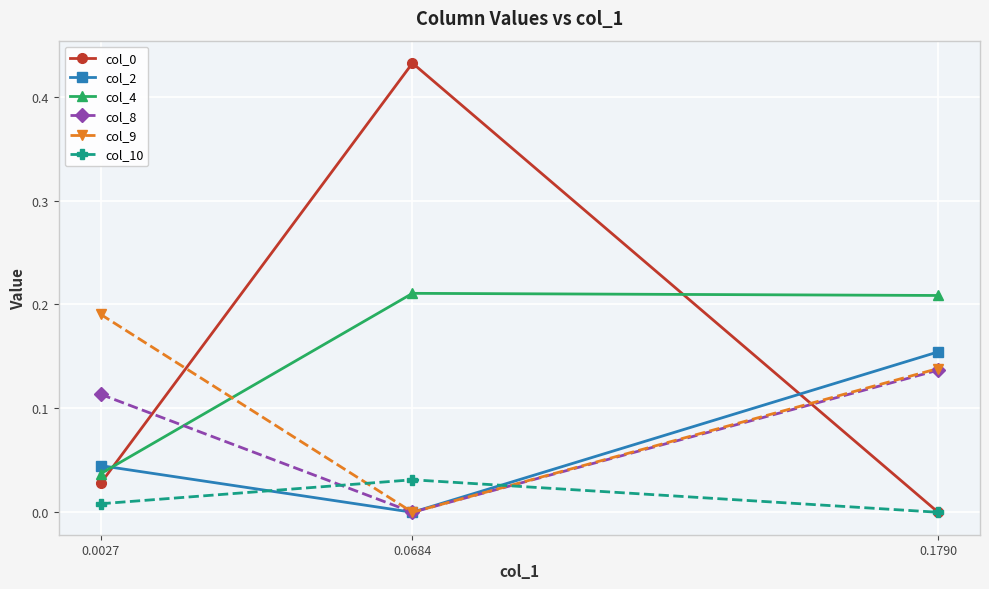

Does the chart display data point markers on the line(s)?

Yes